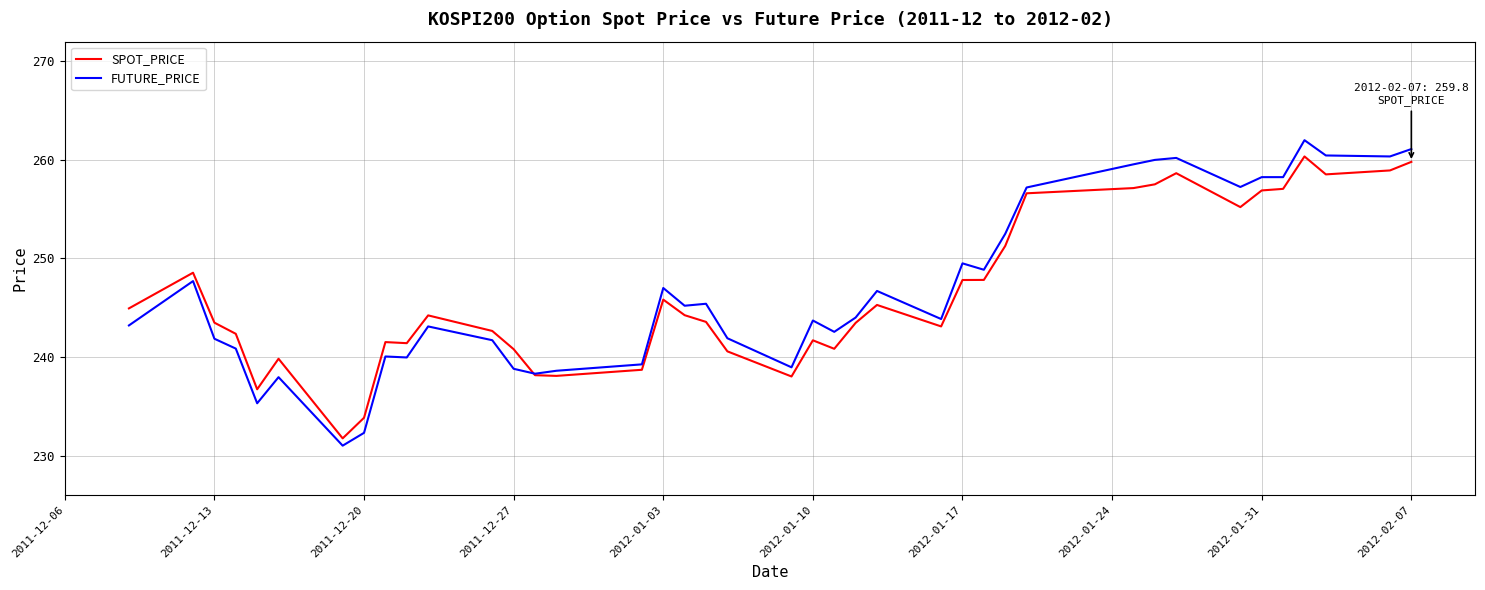

What is the smallest value displayed?

231.0